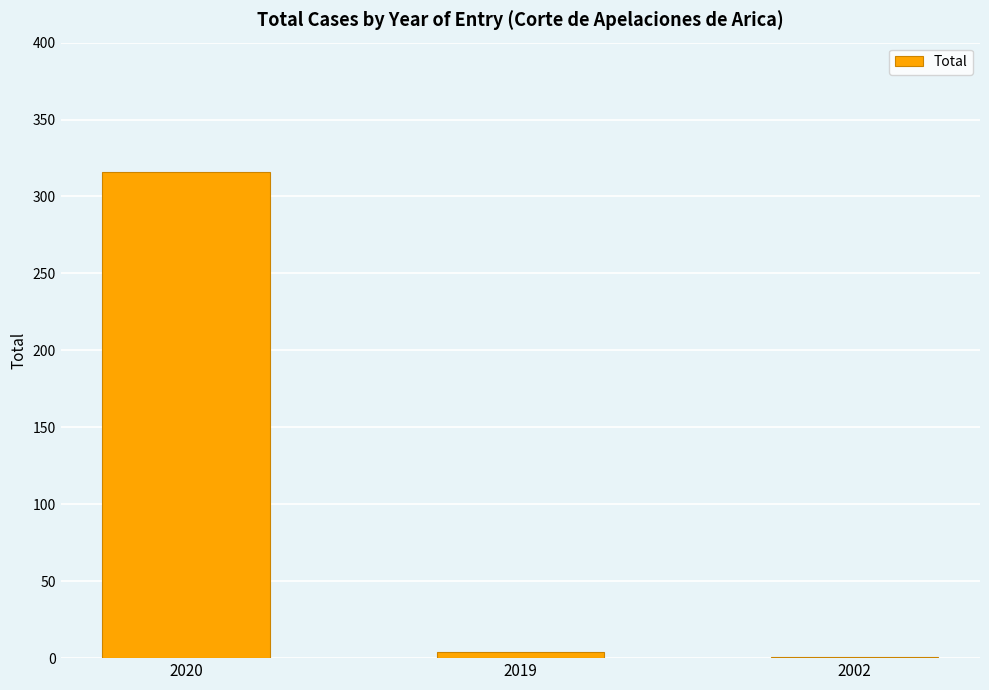

What is the greatest value displayed?

316